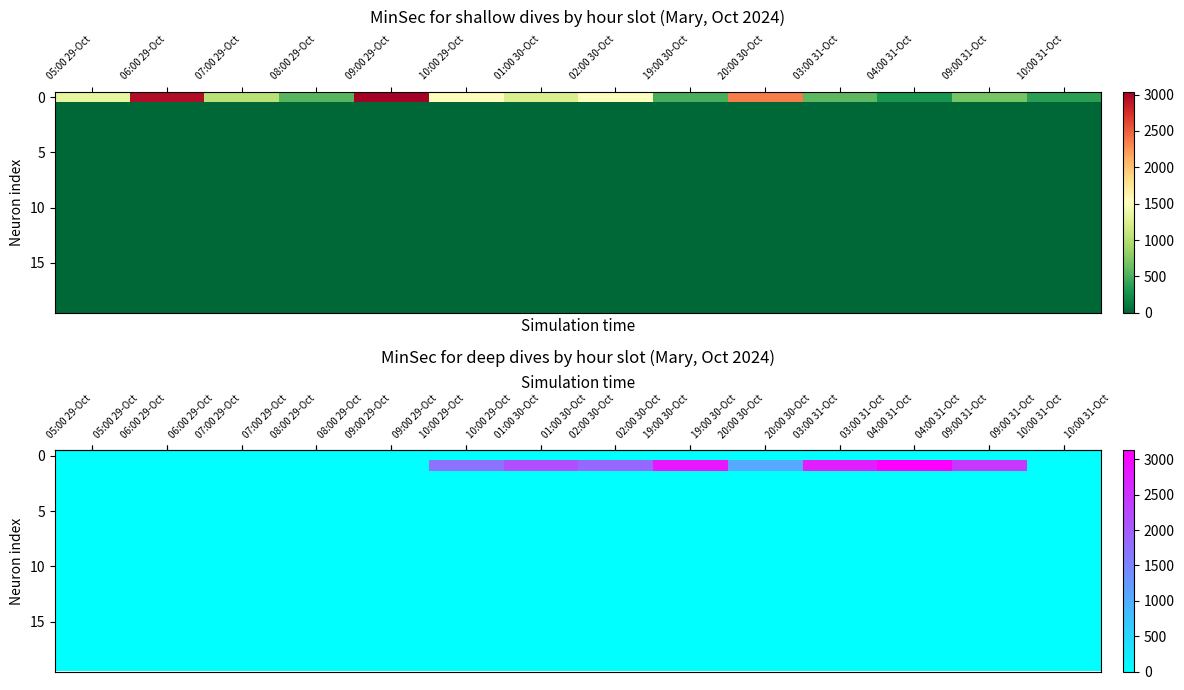

Which category has the lowest value across all series?

05:00 29-Oct